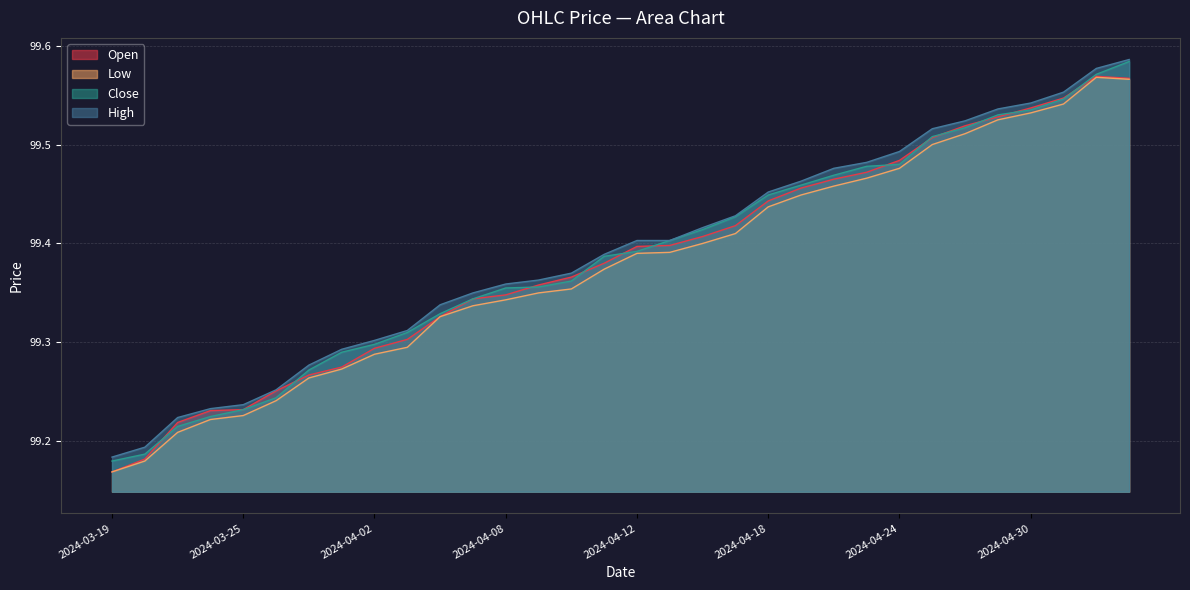

Reading left to right, transcribe all the data shown in this chart.

Open: 2024-03-19=99.2	2024-03-20=99.2	2024-03-21=99.2	2024-03-22=99.2	2024-03-25=99.2	2024-03-26=99.3	2024-03-27=99.3	2024-03-28=99.3	2024-04-02=99.3	2024-04-03=99.3	2024-04-04=99.3	2024-04-05=99.3	2024-04-08=99.3	2024-04-09=99.4	2024-04-10=99.4	2024-04-11=99.4	2024-04-12=99.4	2024-04-15=99.4	2024-04-16=99.4	2024-04-17=99.4	2024-04-18=99.4	2024-04-19=99.5	2024-04-22=99.5	2024-04-23=99.5	2024-04-24=99.5	2024-04-25=99.5	2024-04-26=99.5	2024-04-29=99.5	2024-04-30=99.5	2024-05-01=99.5	2024-05-02=99.6	2024-05-03=99.6
Low: 2024-03-19=99.2	2024-03-20=99.2	2024-03-21=99.2	2024-03-22=99.2	2024-03-25=99.2	2024-03-26=99.2	2024-03-27=99.3	2024-03-28=99.3	2024-04-02=99.3	2024-04-03=99.3	2024-04-04=99.3	2024-04-05=99.3	2024-04-08=99.3	2024-04-09=99.3	2024-04-10=99.4	2024-04-11=99.4	2024-04-12=99.4	2024-04-15=99.4	2024-04-16=99.4	2024-04-17=99.4	2024-04-18=99.4	2024-04-19=99.4	2024-04-22=99.5	2024-04-23=99.5	2024-04-24=99.5	2024-04-25=99.5	2024-04-26=99.5	2024-04-29=99.5	2024-04-30=99.5	2024-05-01=99.5	2024-05-02=99.6	2024-05-03=99.6
Close: 2024-03-19=99.2	2024-03-20=99.2	2024-03-21=99.2	2024-03-22=99.2	2024-03-25=99.2	2024-03-26=99.2	2024-03-27=99.3	2024-03-28=99.3	2024-04-02=99.3	2024-04-03=99.3	2024-04-04=99.3	2024-04-05=99.3	2024-04-08=99.4	2024-04-09=99.4	2024-04-10=99.4	2024-04-11=99.4	2024-04-12=99.4	2024-04-15=99.4	2024-04-16=99.4	2024-04-17=99.4	2024-04-18=99.4	2024-04-19=99.5	2024-04-22=99.5	2024-04-23=99.5	2024-04-24=99.5	2024-04-25=99.5	2024-04-26=99.5	2024-04-29=99.5	2024-04-30=99.5	2024-05-01=99.5	2024-05-02=99.6	2024-05-03=99.6
High: 2024-03-19=99.2	2024-03-20=99.2	2024-03-21=99.2	2024-03-22=99.2	2024-03-25=99.2	2024-03-26=99.3	2024-03-27=99.3	2024-03-28=99.3	2024-04-02=99.3	2024-04-03=99.3	2024-04-04=99.3	2024-04-05=99.3	2024-04-08=99.4	2024-04-09=99.4	2024-04-10=99.4	2024-04-11=99.4	2024-04-12=99.4	2024-04-15=99.4	2024-04-16=99.4	2024-04-17=99.4	2024-04-18=99.5	2024-04-19=99.5	2024-04-22=99.5	2024-04-23=99.5	2024-04-24=99.5	2024-04-25=99.5	2024-04-26=99.5	2024-04-29=99.5	2024-04-30=99.5	2024-05-01=99.6	2024-05-02=99.6	2024-05-03=99.6